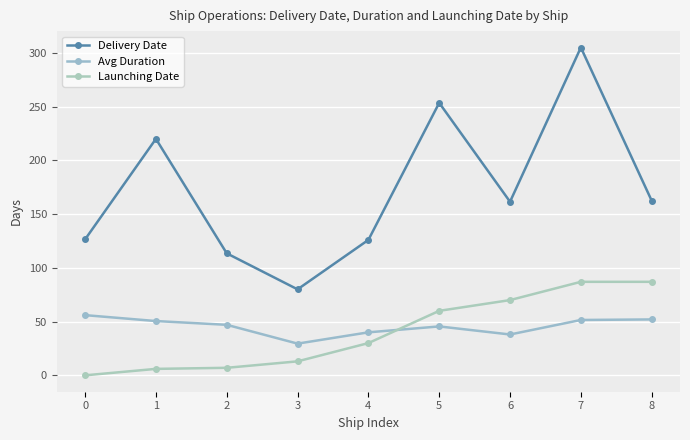

Is the value of Avg Duration at 2 greater than the value of Launching Date at 3?

Yes